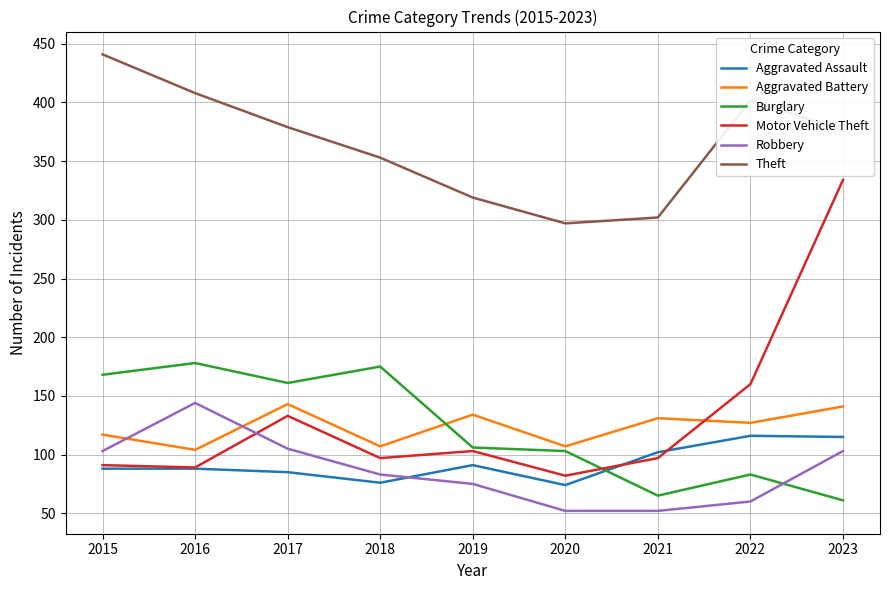

What is the maximum value shown in the chart?

441